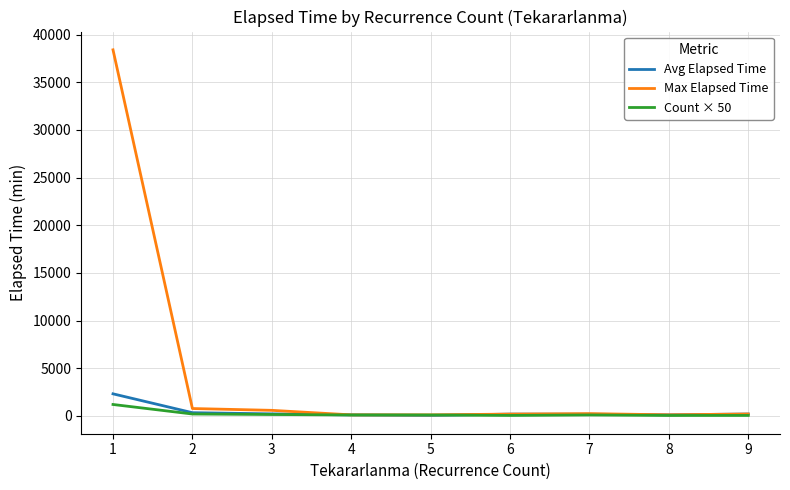

Which series has the largest range (max minus min)?

Max Elapsed Time